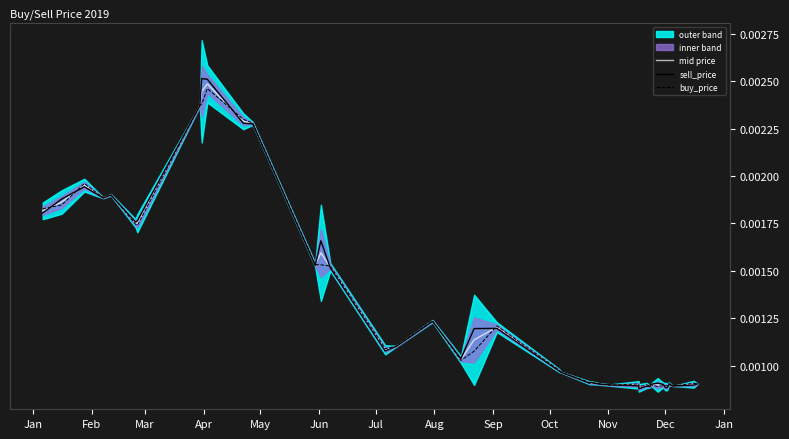

The sell_price series shows 0.0 at May. True or false?

False